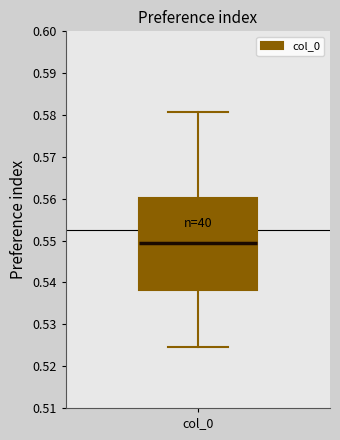

Transcribe this box plot: give where the median line is, the range the box spans, and where the two whiskers end, as read against the y-axis. The values are not printed on the chart, so give them approximately, as read against the axis.

median 0.549, box 0.538 to 0.560, whiskers 0.525 to 0.581